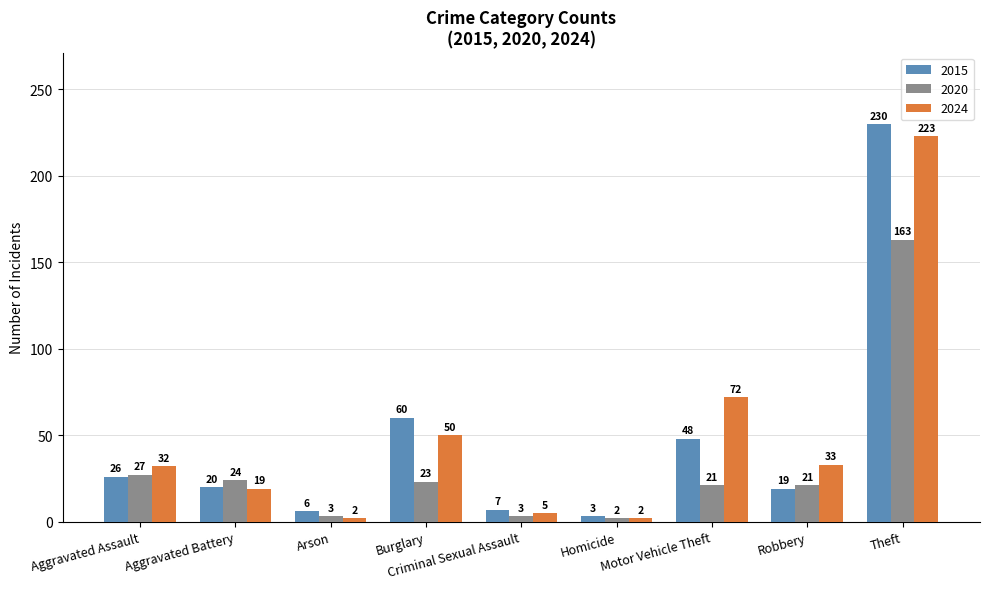

What is the spread (max minus min) of values at Aggravated Battery?

5